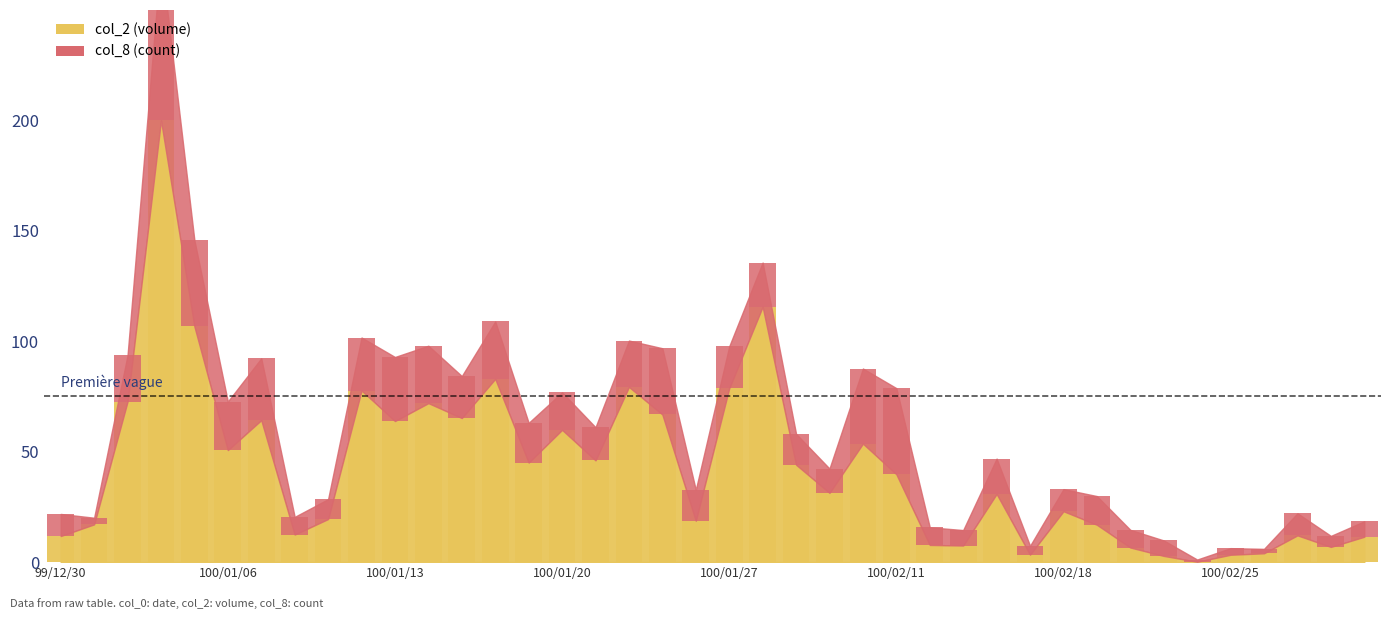

Rank the series at 100/02/23 from highest to lowest value.

col_8, col_2